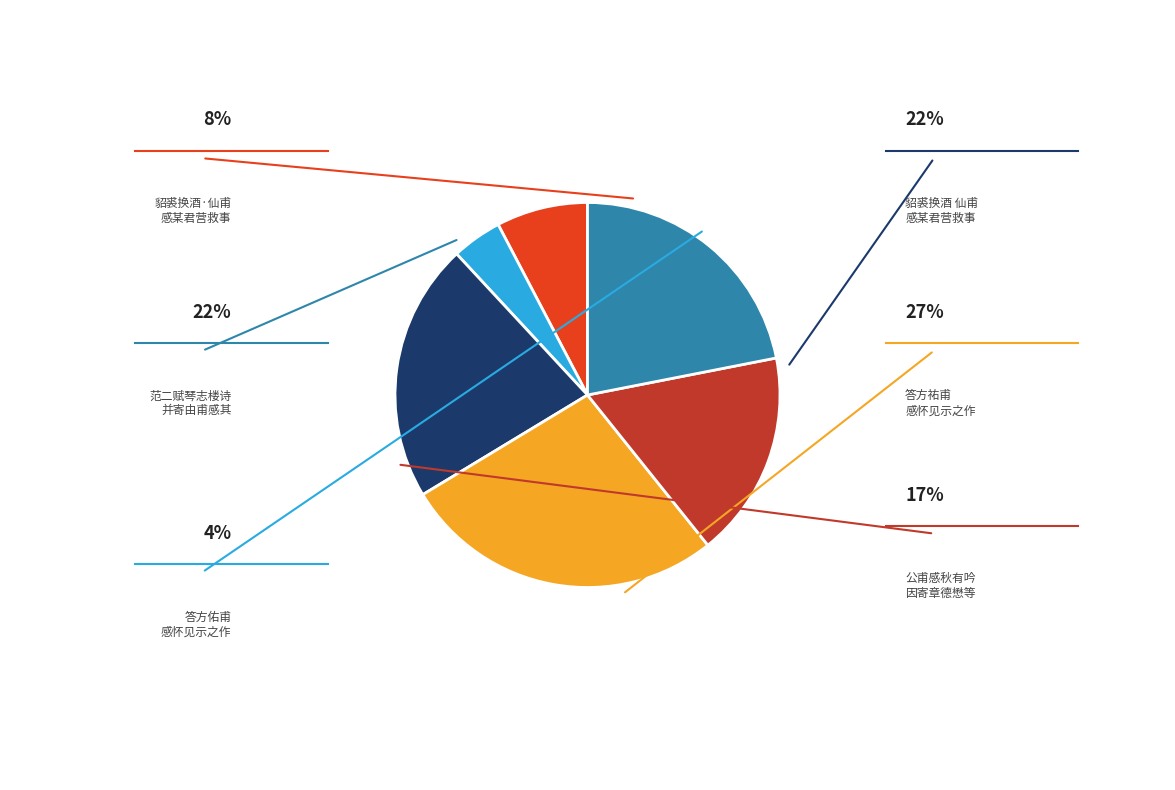

Is there a majority slice in this chart?

No